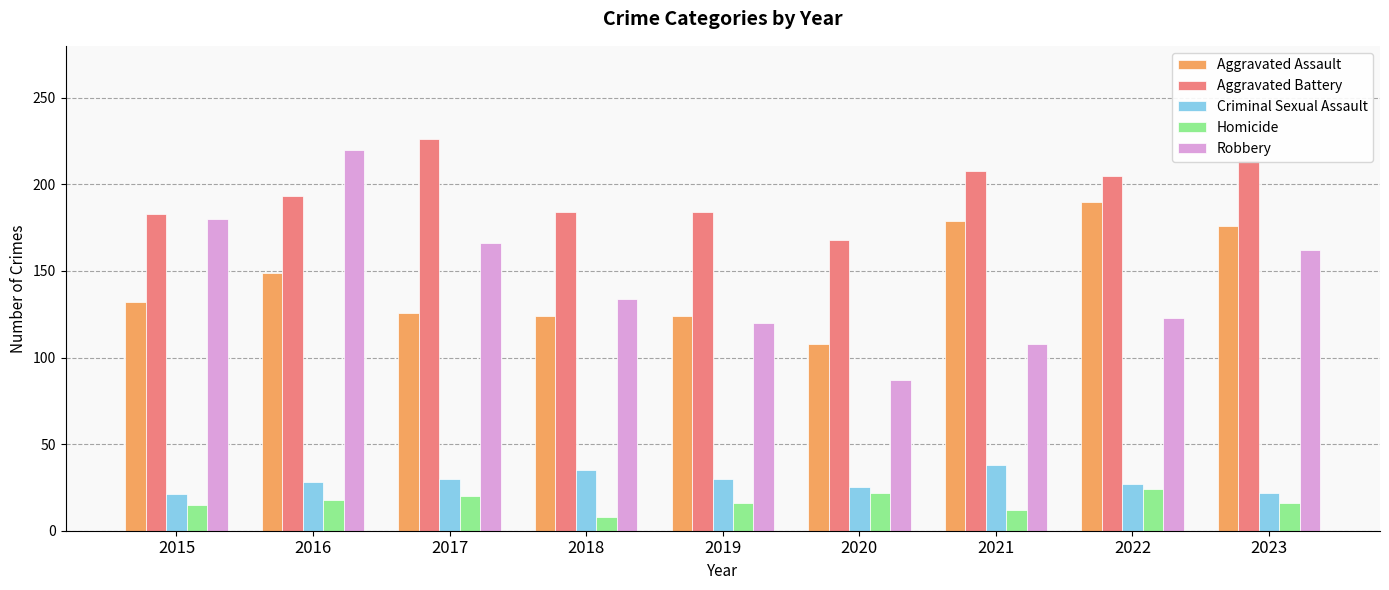

How many values in the Aggravated Assault series are below 132?

4